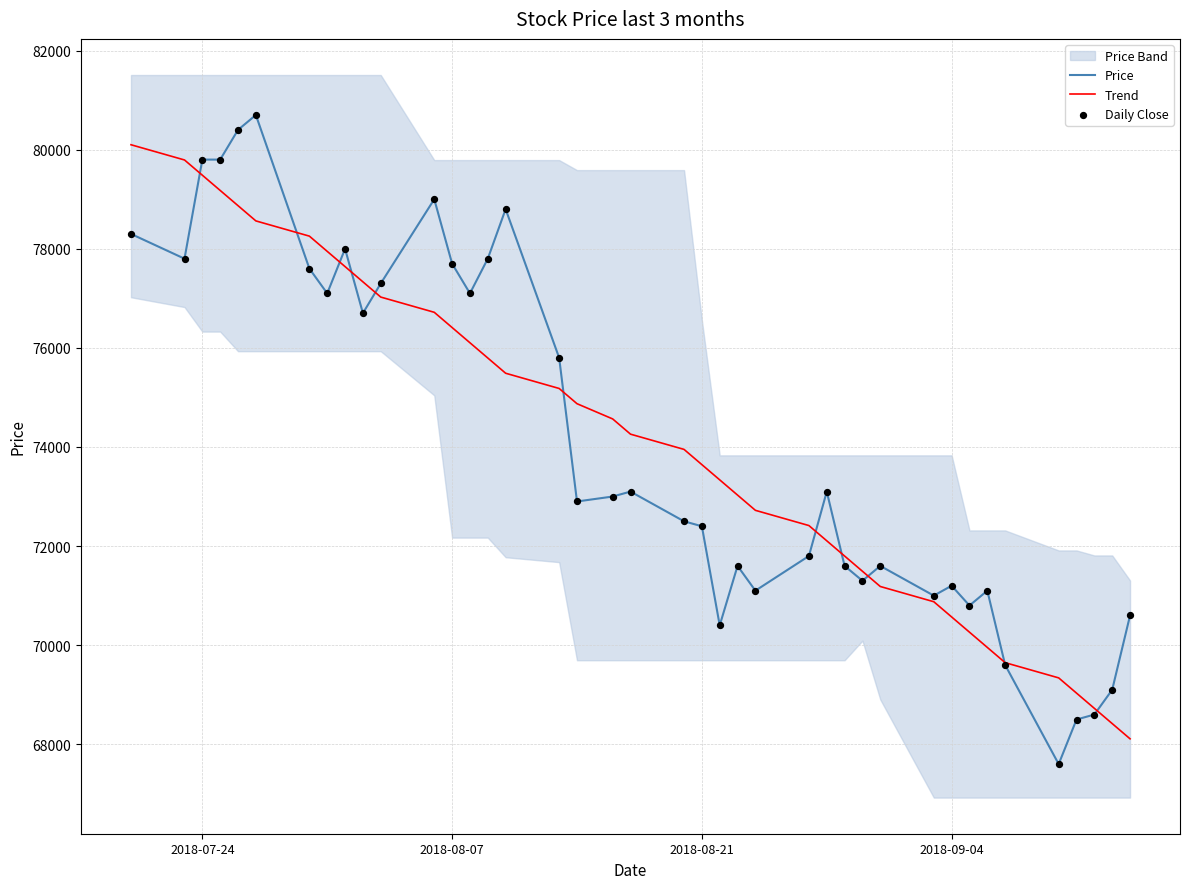

What is the maximum value for Price?

80700.0